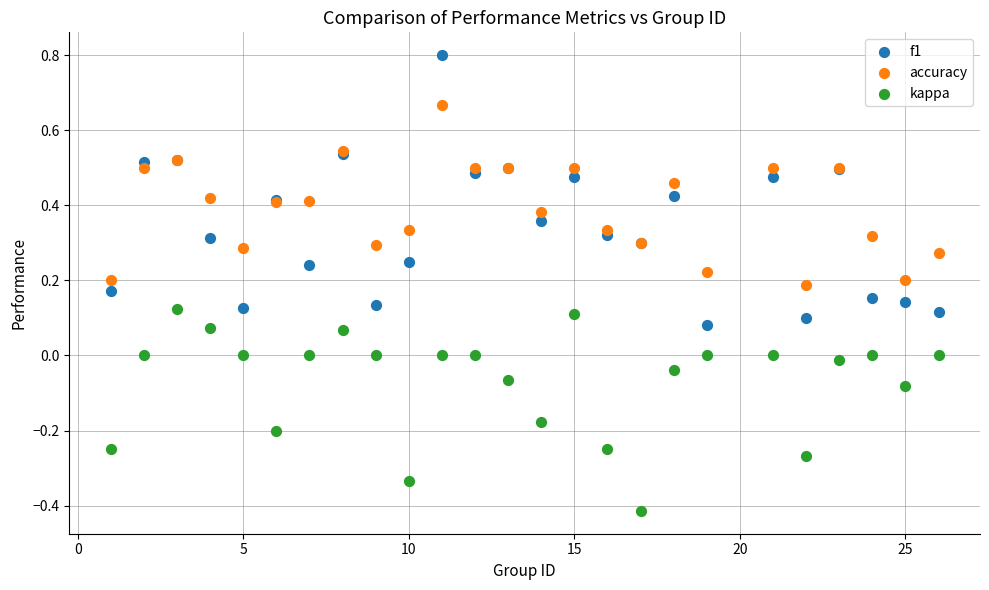

Which series has the widest spread of Y values?

f1